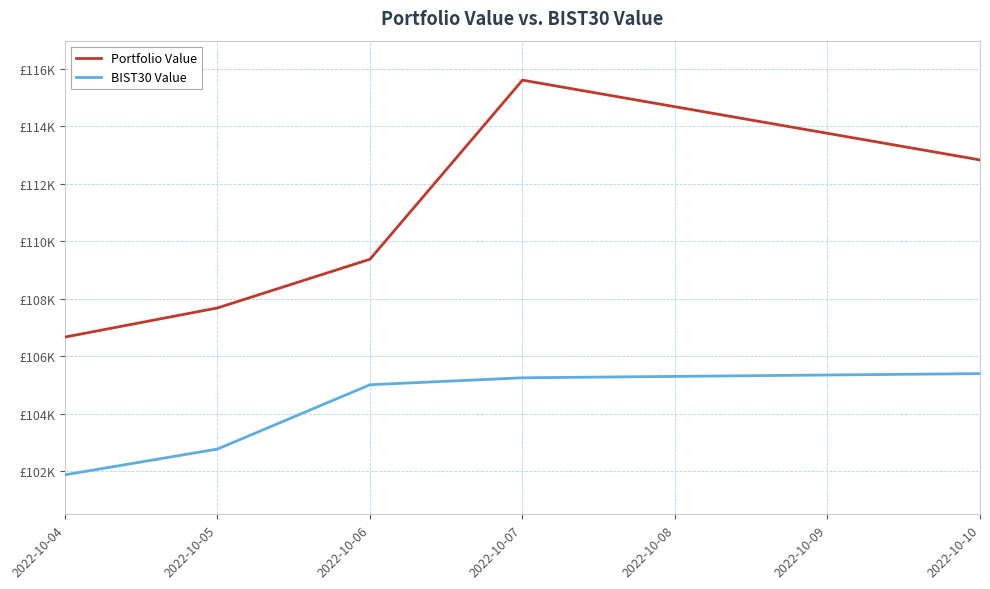

Rank the series by their average value, from highest to lowest.

Portfolio Value, BIST30 Value